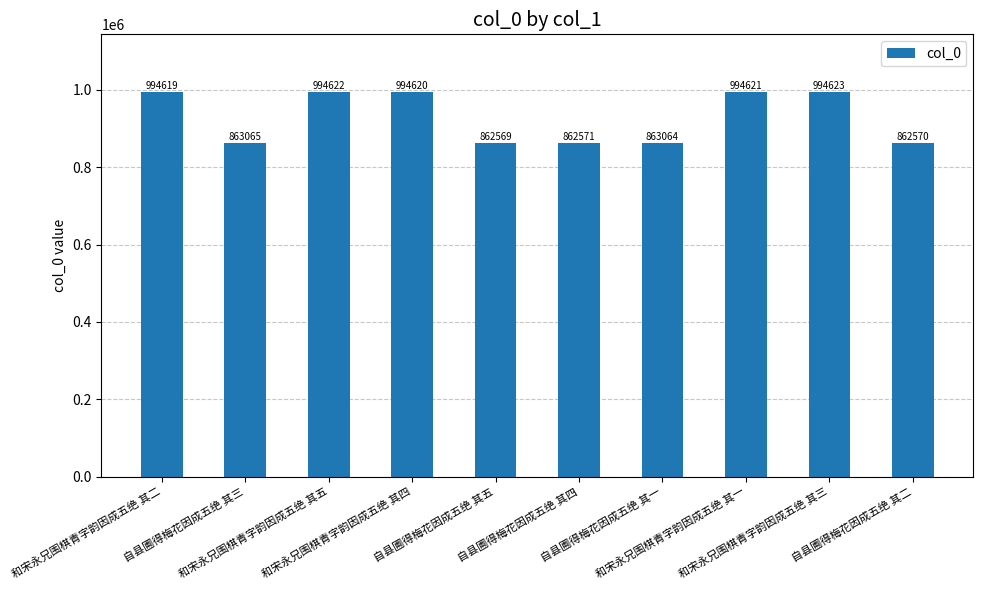

What is the maximum value shown in the chart?

994623